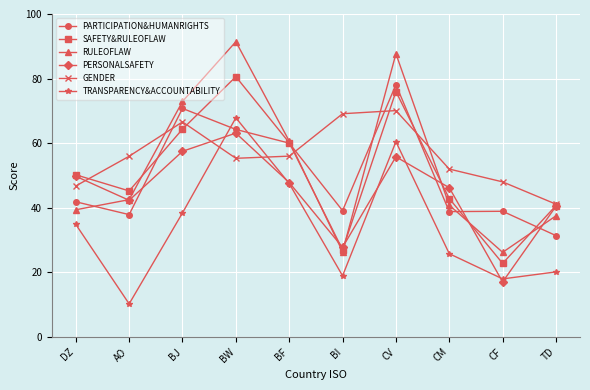

Is it true that PARTICIPATION&HUMANRIGHTS equals 60.8 at CF?

False